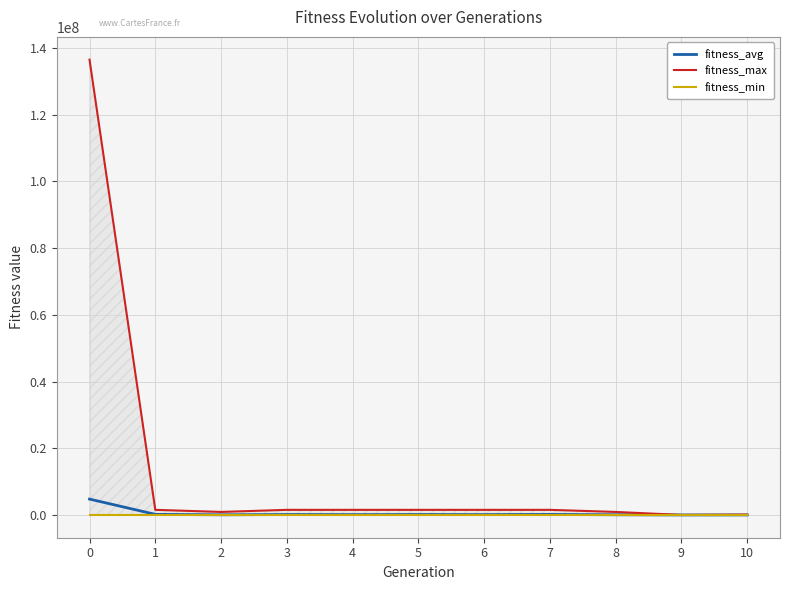

Between 3 and 2, which is larger?

3